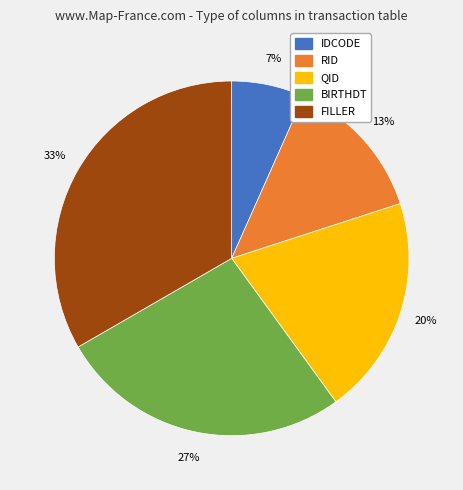

How many slices are in this pie chart?

5